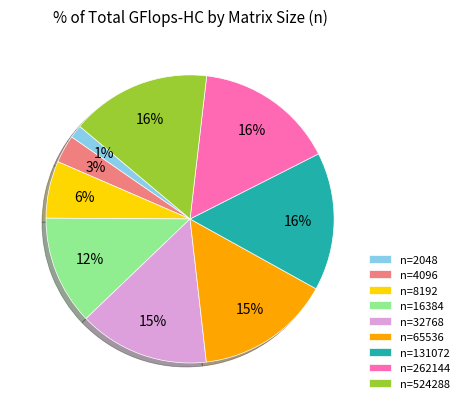

Do n=32768 and n=8192 together represent more than half of the pie?

No